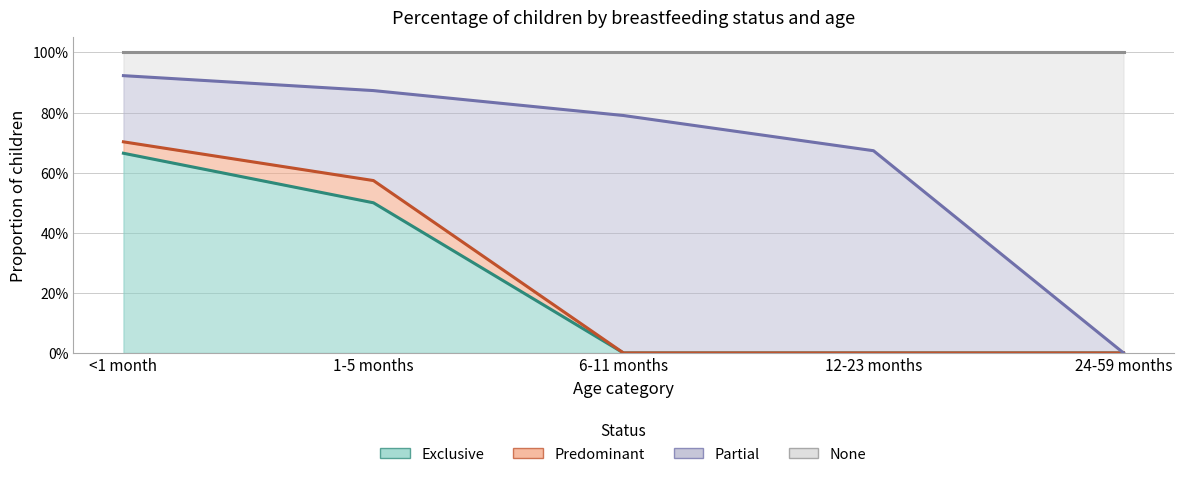

At which category does the chart reach its minimum across all series?

6-11 months